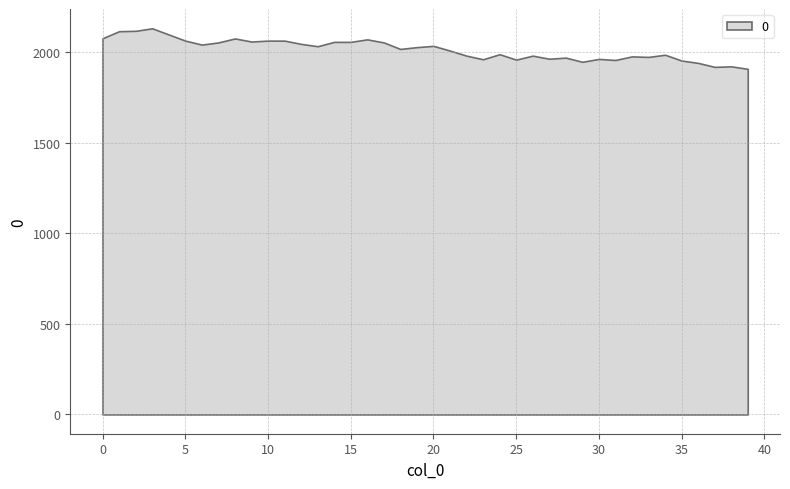

True or false: the data shows 955 at 20.

False